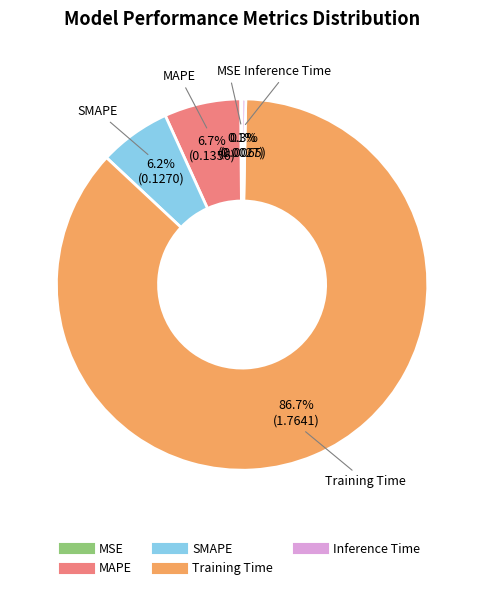

What percentage is the Training Time slice, to the nearest percent?

87%